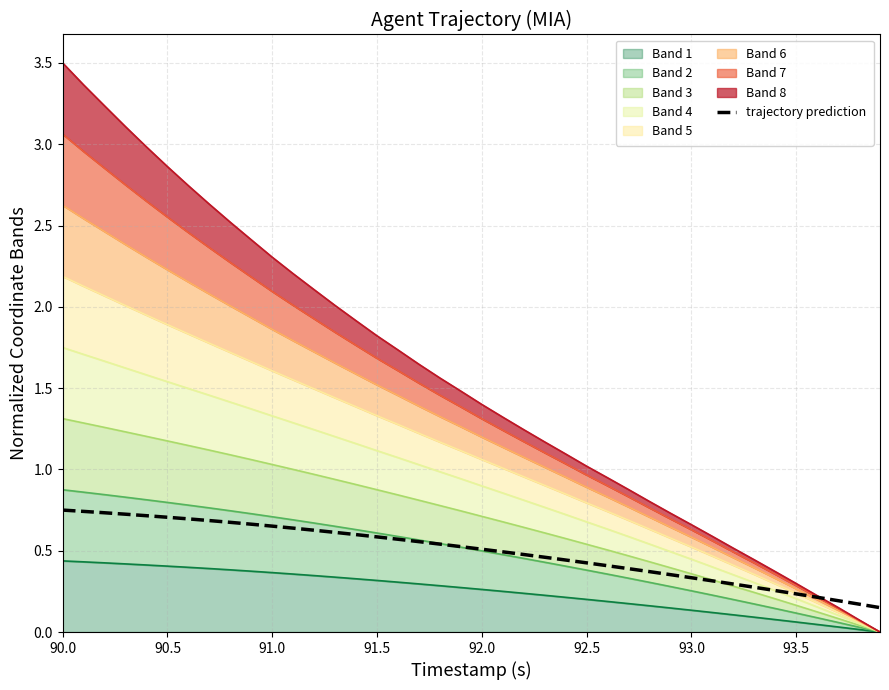

What is the difference between the maximum and minimum values?

0.6